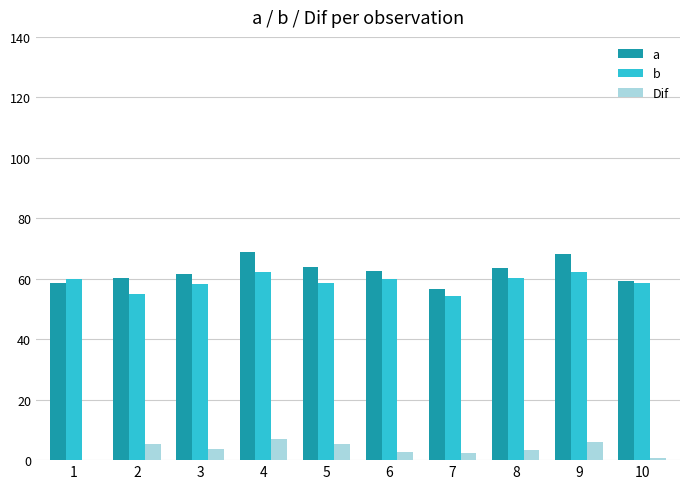

Reading right to left, what are all the values shown in this chart?

a: 59.4	68.2	63.6	56.7	62.6	64.0	69.0	61.7	60.3	58.5
b: 58.7	62.3	60.2	54.4	59.9	58.5	62.1	58.1	54.9	60.0
Dif: 0.7	5.9	3.4	2.3	2.7	5.5	6.9	3.6	5.4	-1.5